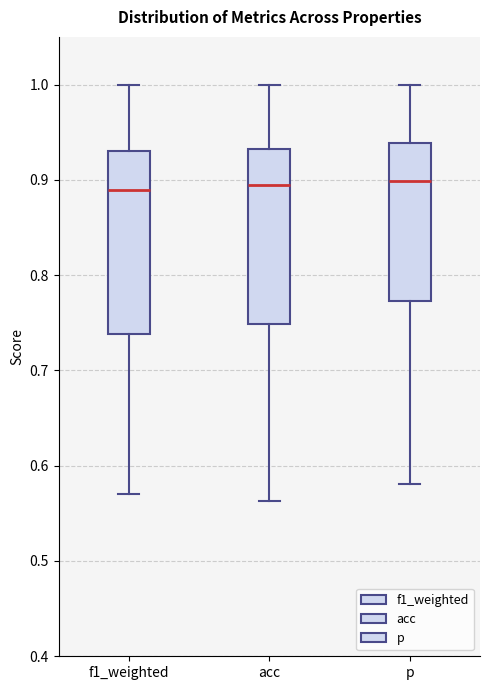

Where does the lower whisker of the box for acc end on the y-axis? The values are not printed on the chart, so give them approximately, as read against the axis.

0.56